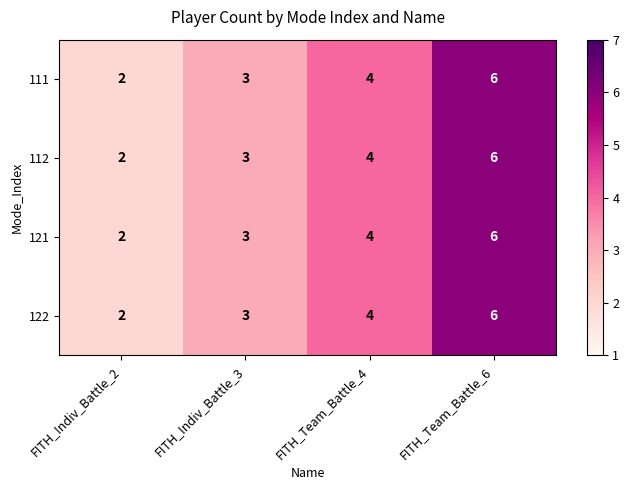

The value of 122 at FITH_Indiv_Battle_3 is 4. True or false?

False